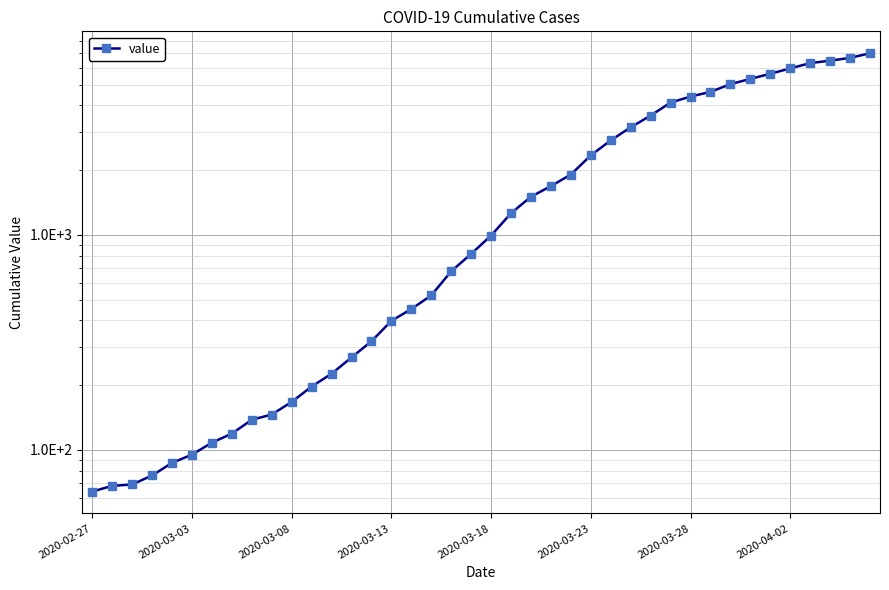

Reading left to right, list all the values displayed in this chart.

64	68	69	76	87	95	108	119	138	146	167	197	226	269	320	398	452	523	677	816	993	1261	1505	1686	1908	2344	2752	3165	3589	4125	4399	4625	5025	5314	5617	5947	6295	6460	6657	6995